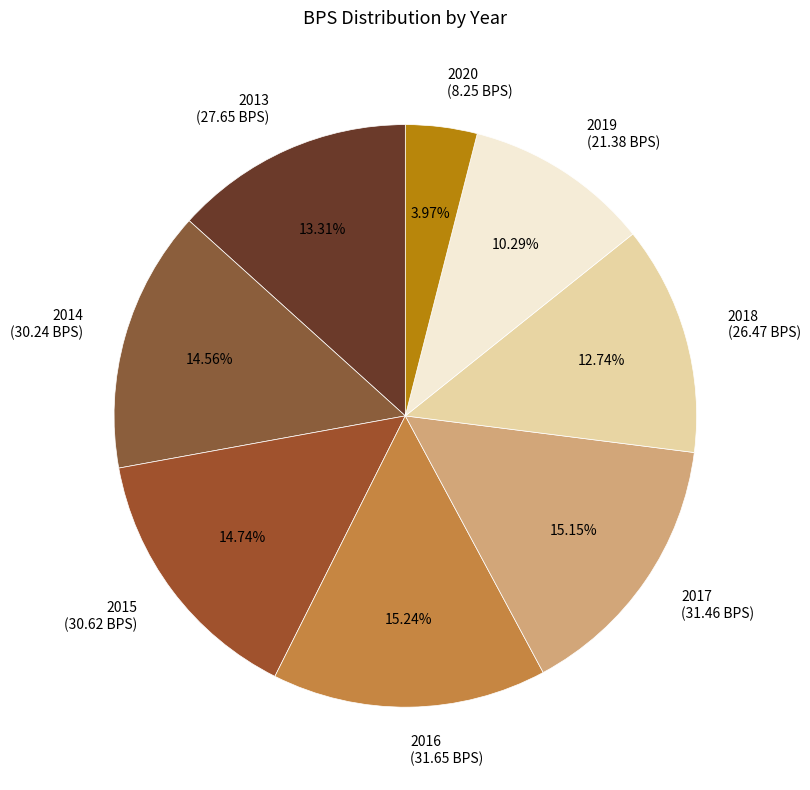

To the nearest percent, what is the average slice percentage?

12%